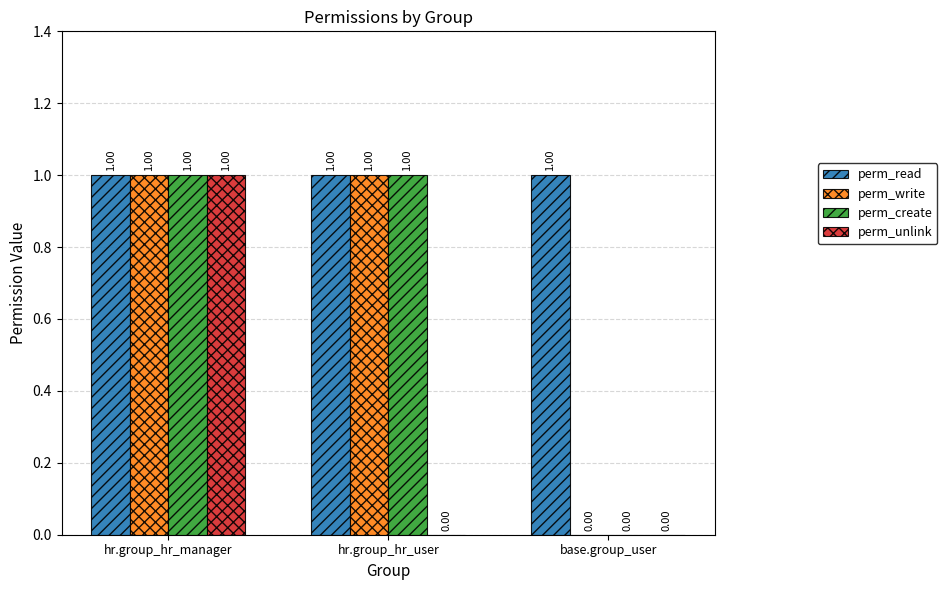

Reading right to left, what are all the values shown in this chart?

perm_read: base.group_user=1	hr.group_hr_user=1	hr.group_hr_manager=1
perm_write: base.group_user=0	hr.group_hr_user=1	hr.group_hr_manager=1
perm_create: base.group_user=0	hr.group_hr_user=1	hr.group_hr_manager=1
perm_unlink: base.group_user=0	hr.group_hr_user=0	hr.group_hr_manager=1